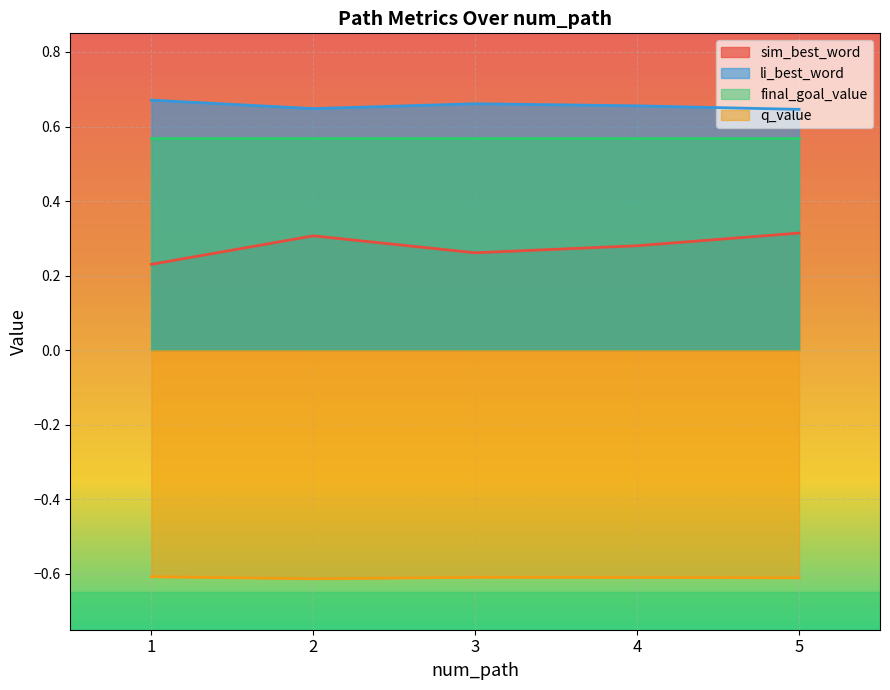

Which category has the lowest value across all series?

2